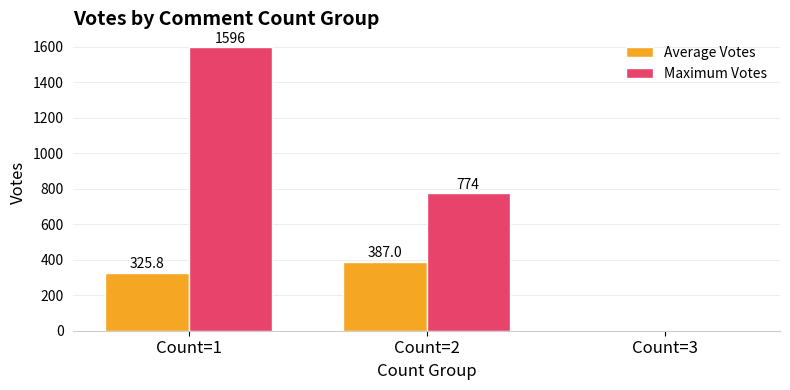

The value of Maximum Votes at Count=2 is 774.0. True or false?

True